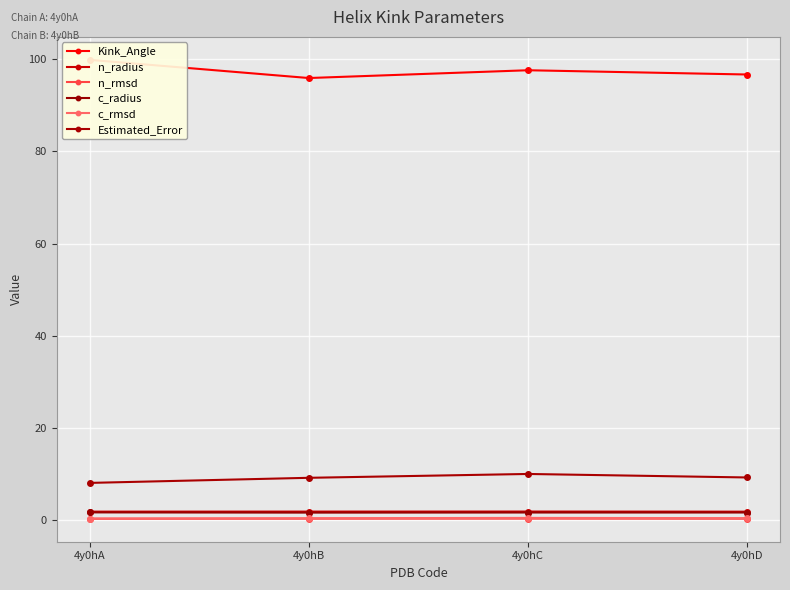

What is the difference between the highest and lowest values at 4y0hC?

97.2